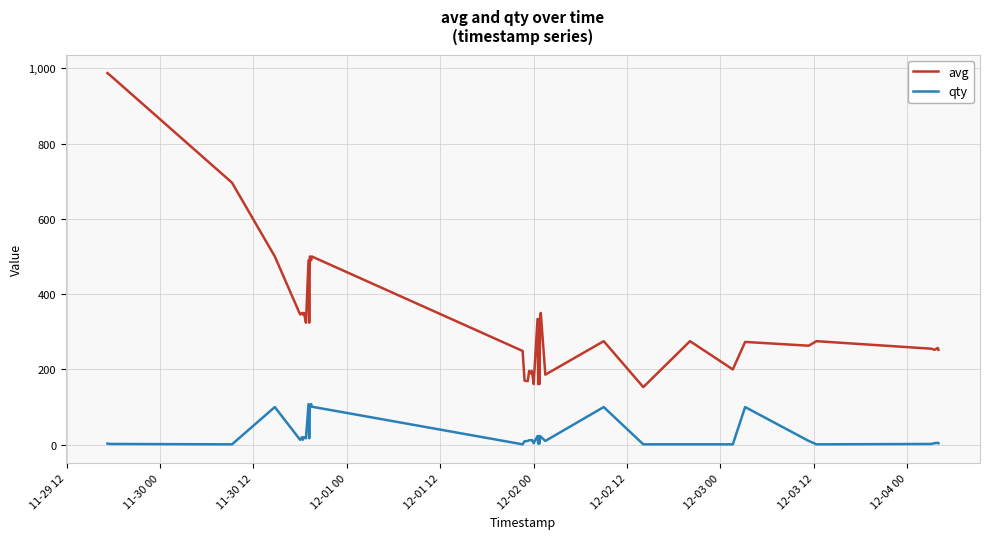

True or false: avg and qty intersect in this chart.

False